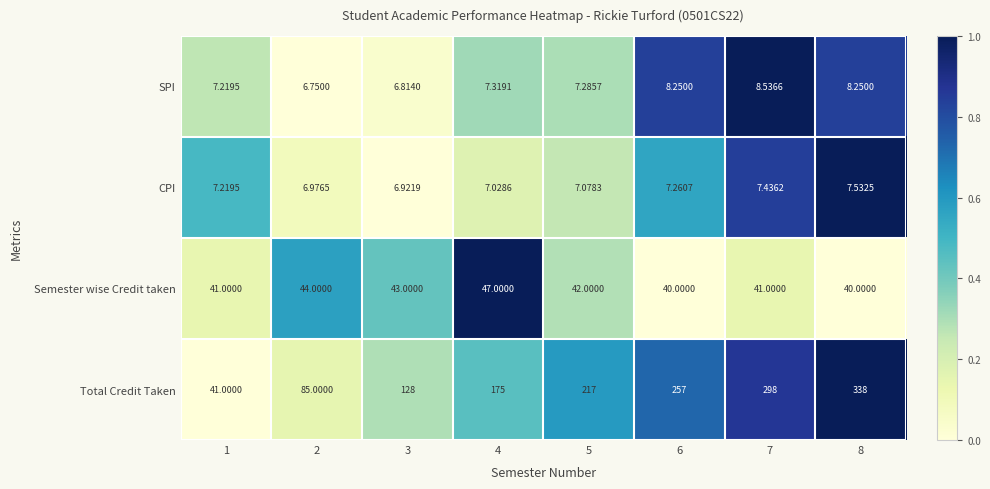

Between 2 and 7, which series saw the biggest shift?

Total Credit Taken